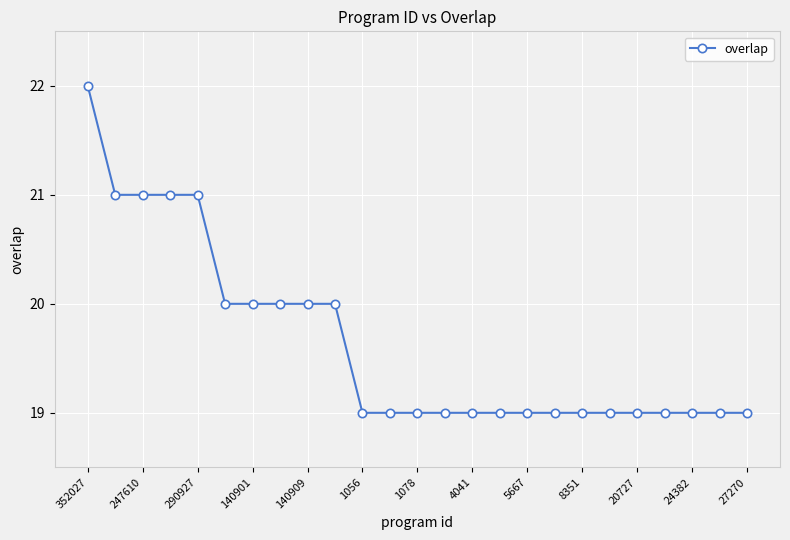

Count the number of categories in the chart.

25